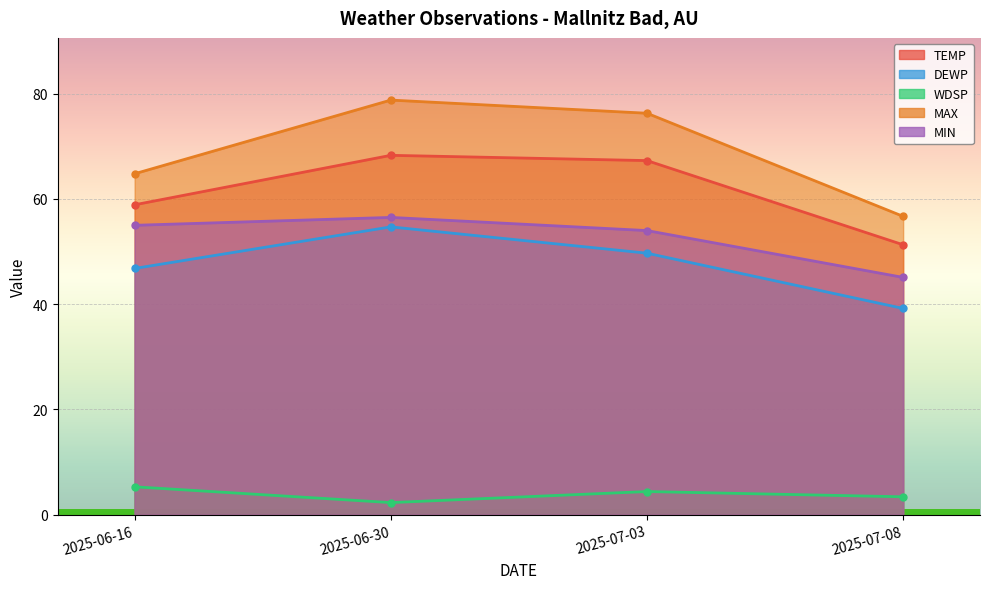

At how many categories does at least one series exceed 15?

4